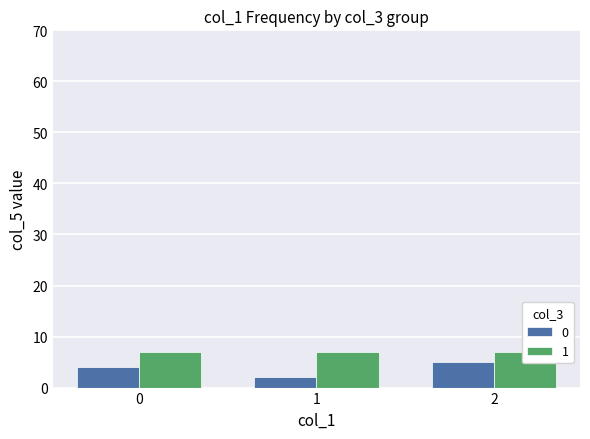

What is the value of the 2nd bar from the left?

2